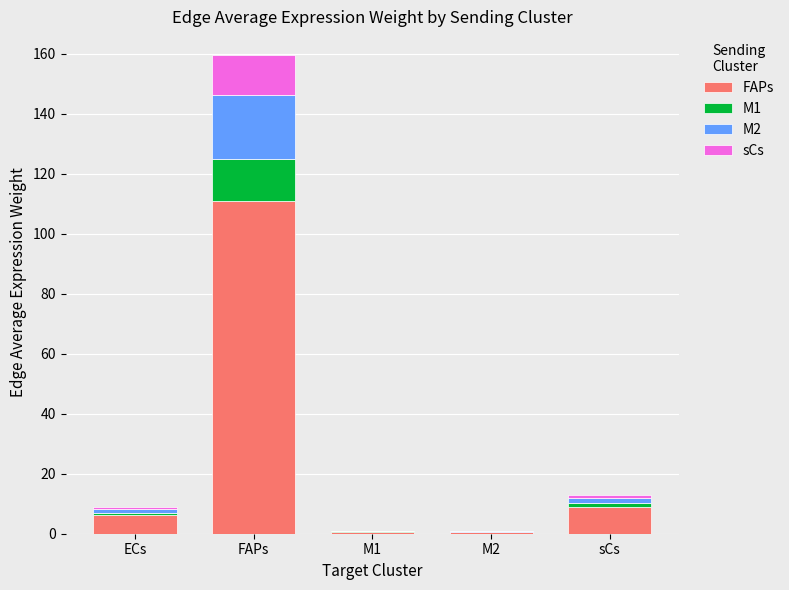

Between ECs and FAPs, which series saw the biggest shift?

FAPs